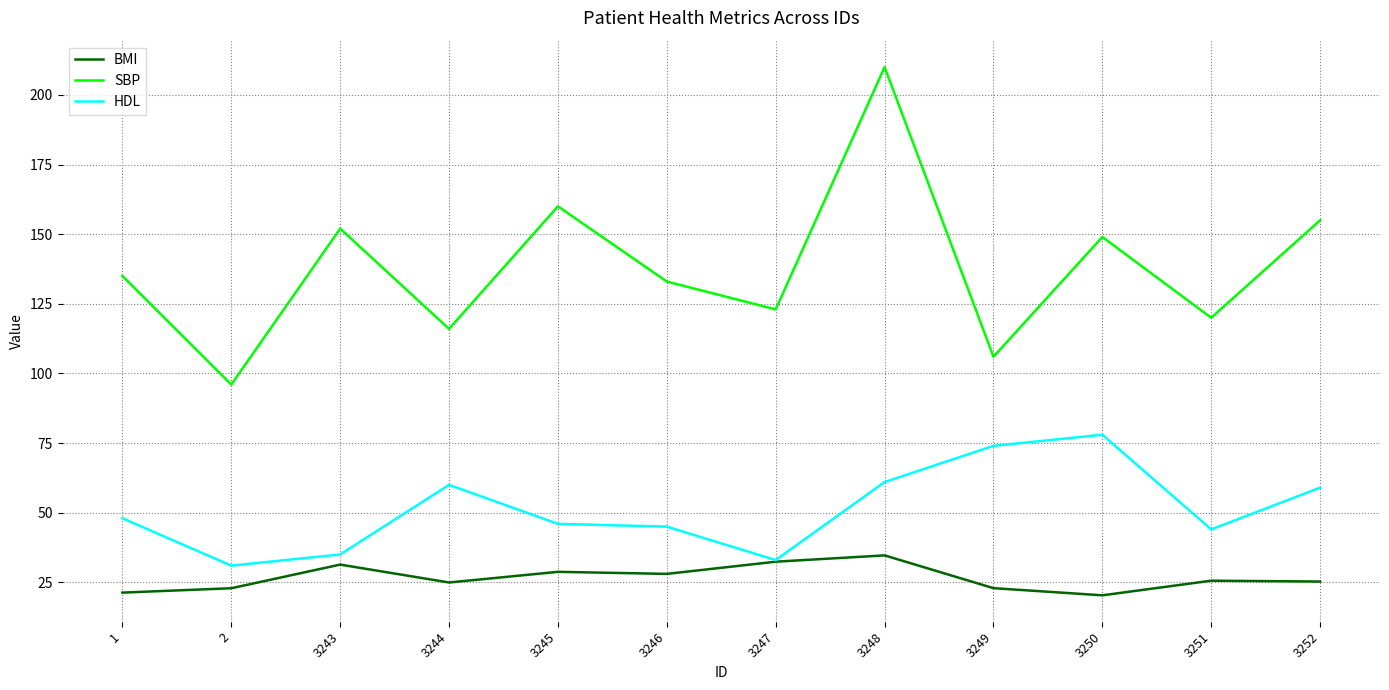

At which label does BMI reach its peak?

3248